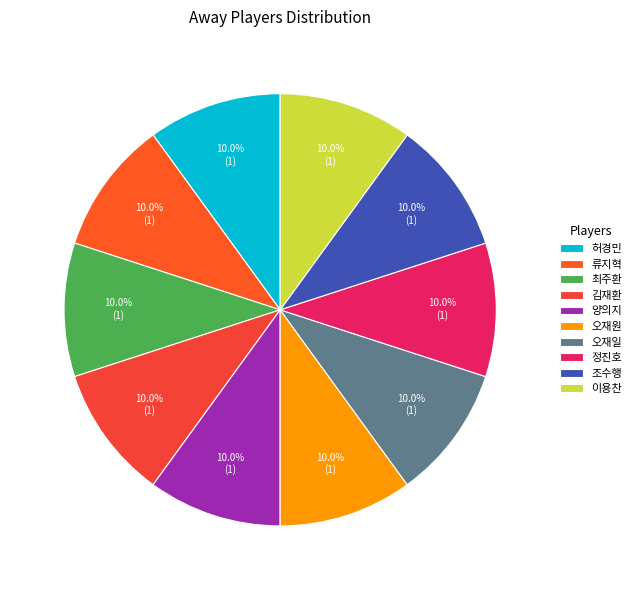

To the nearest percent, what is the difference between the largest and smallest slice percentages?

0%